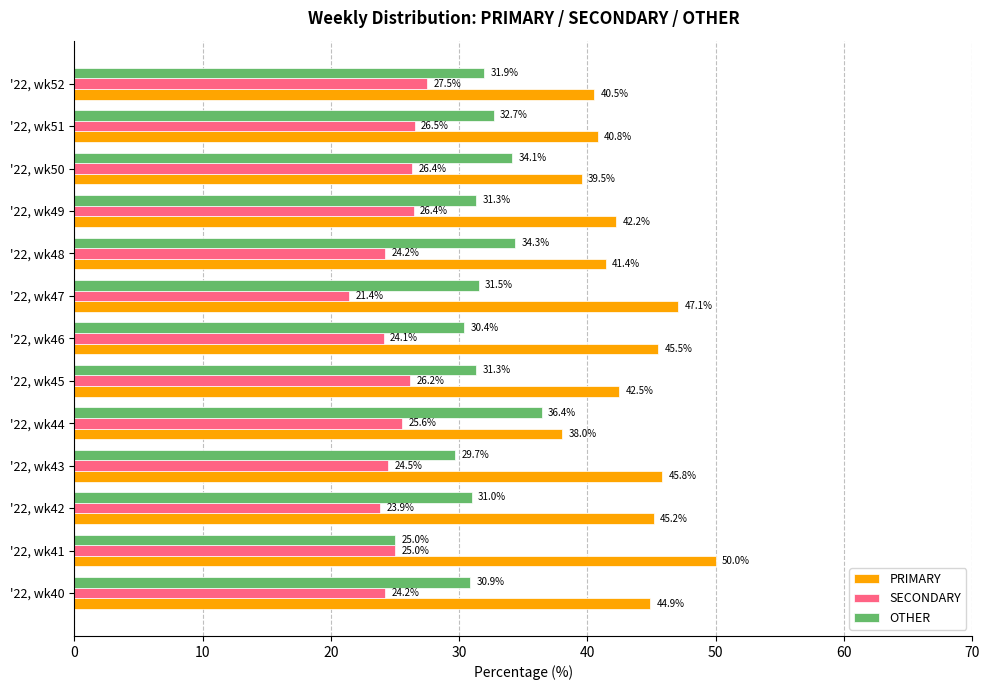

At how many categories does at least one series exceed 44?

6